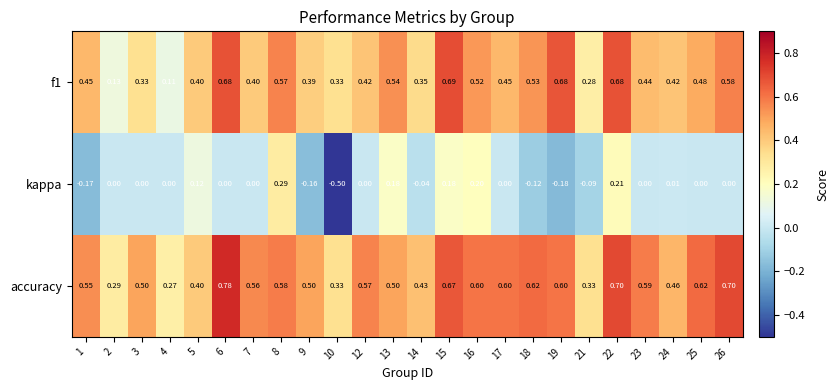

Between 14 and 23, which series saw the biggest shift?

accuracy